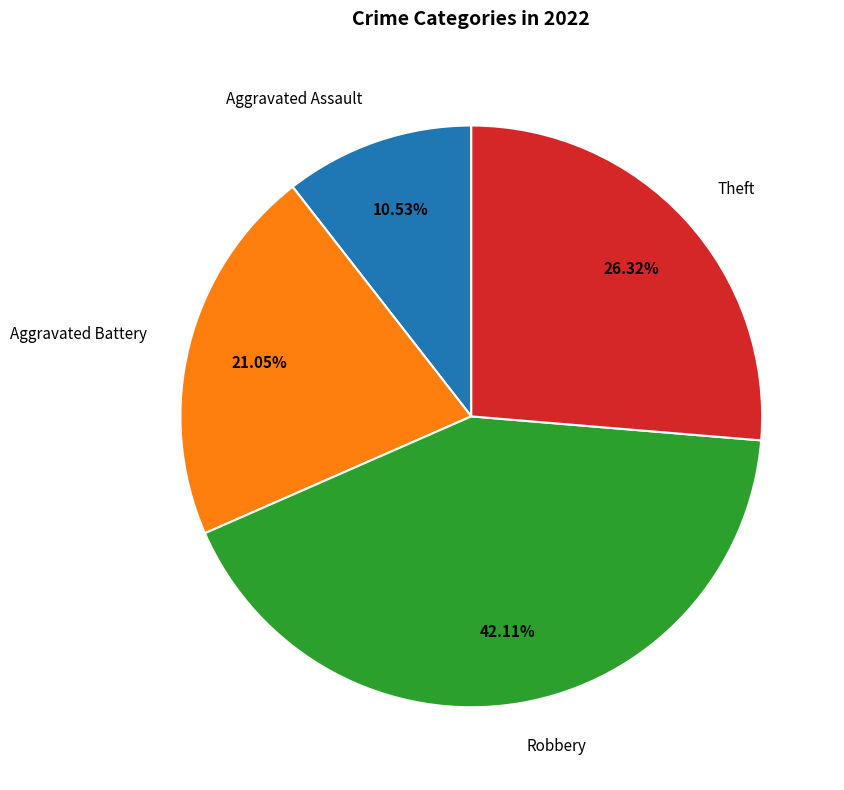

Combined, do Aggravated Assault and Robbery account for over 50%?

Yes